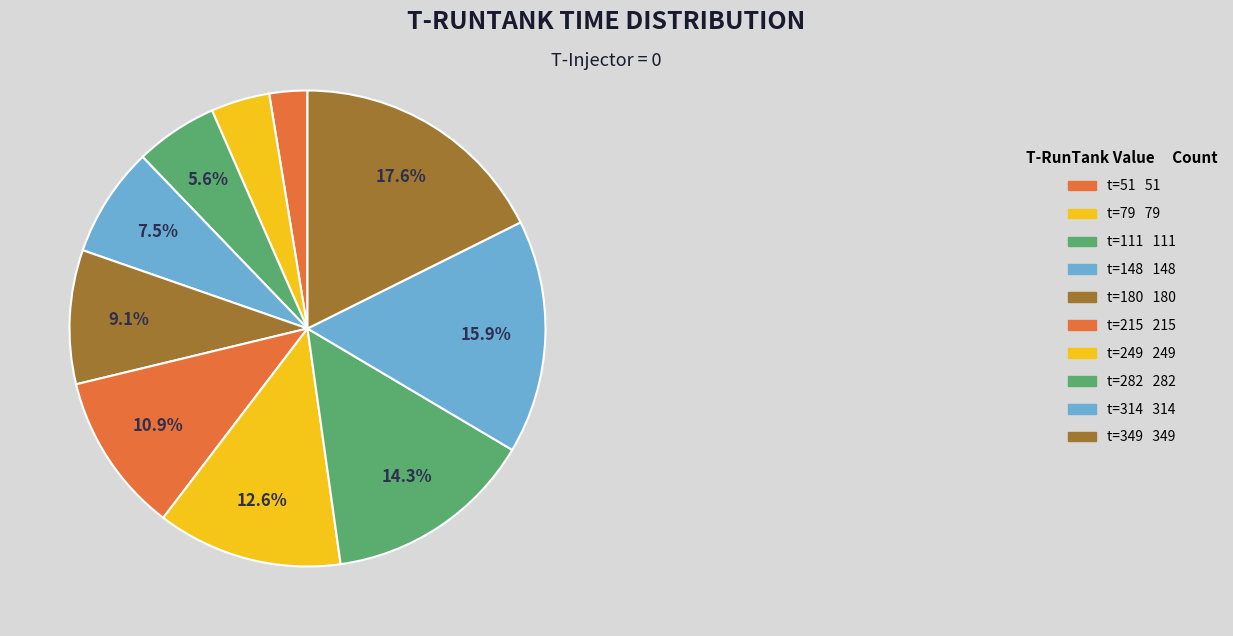

Which slice is the largest?

T-RunTank=349